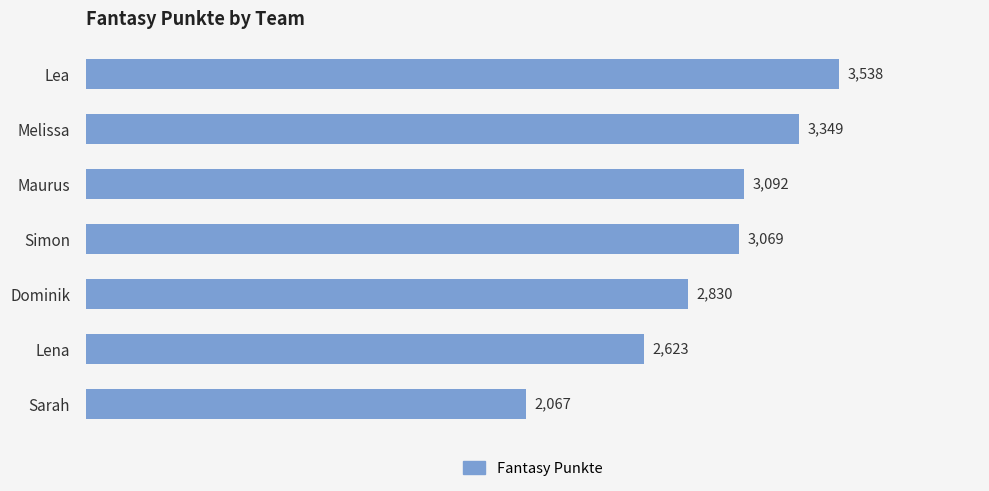

What is the value of the 7th bar from the top?

2067